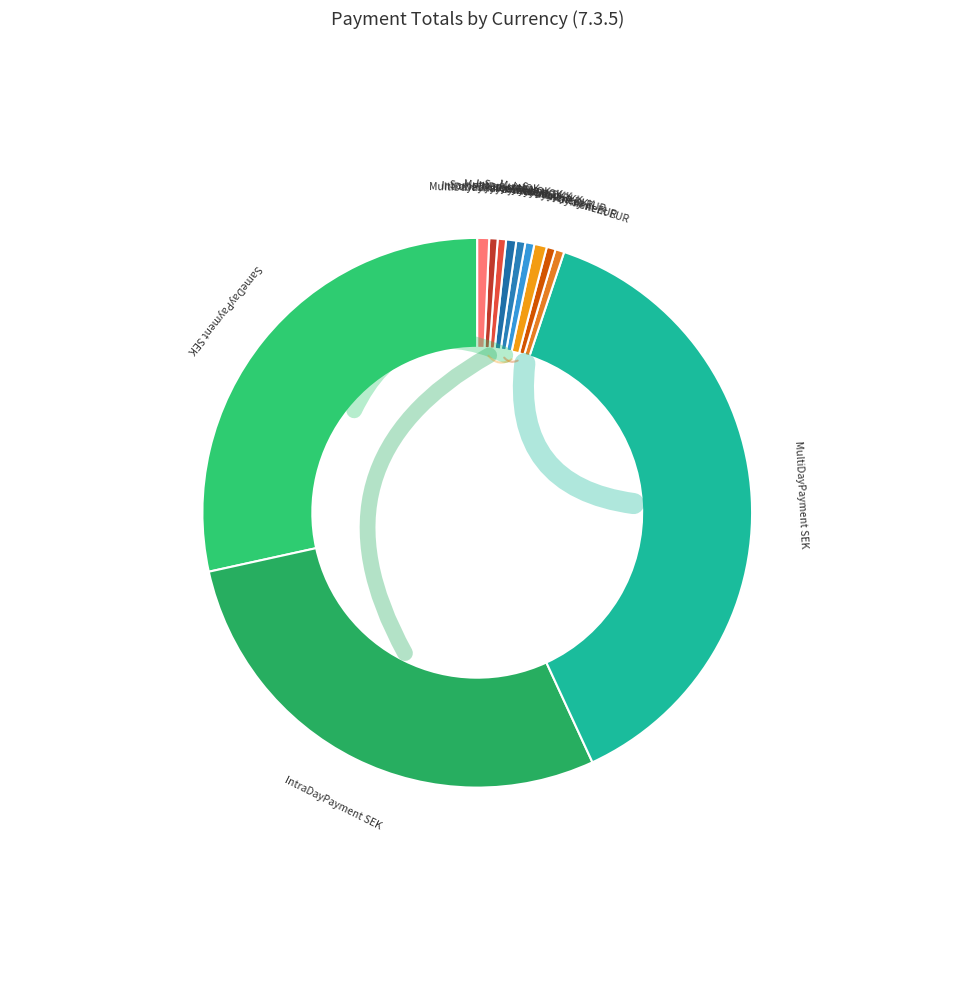

What is the largest slice in the pie chart?

MultiDayPayment SEK